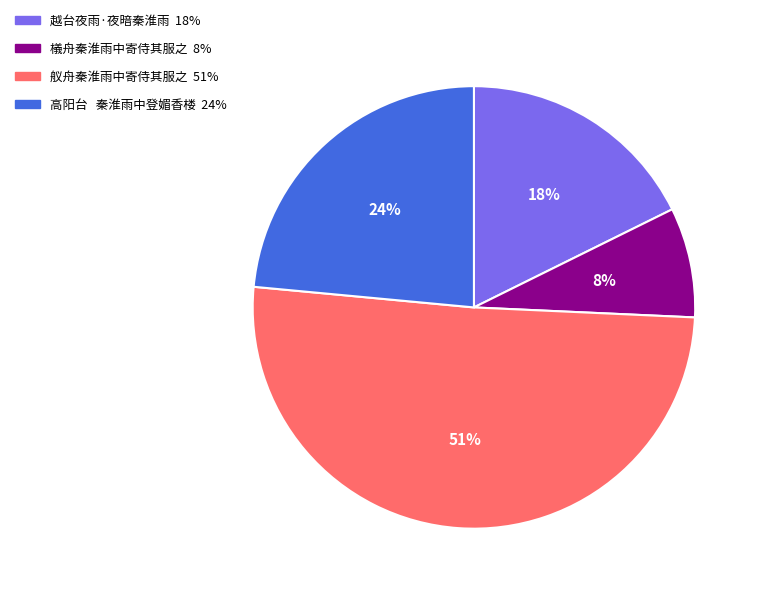

How many slices are in this pie chart?

4